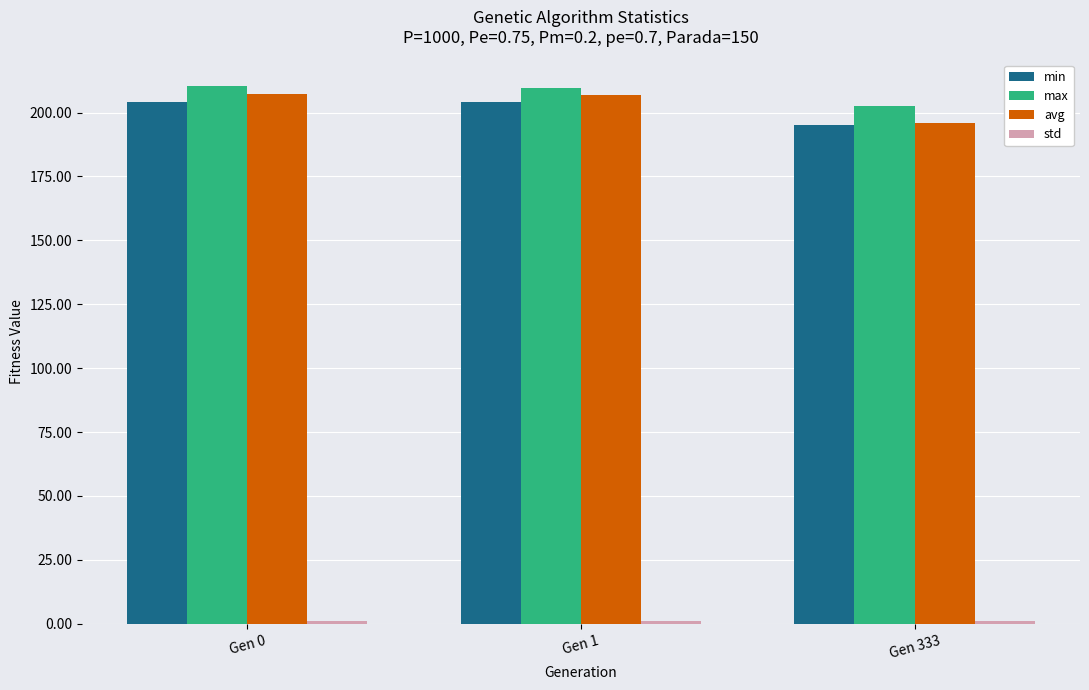

Are the bars grouped side by side (vs. stacked)?

Yes